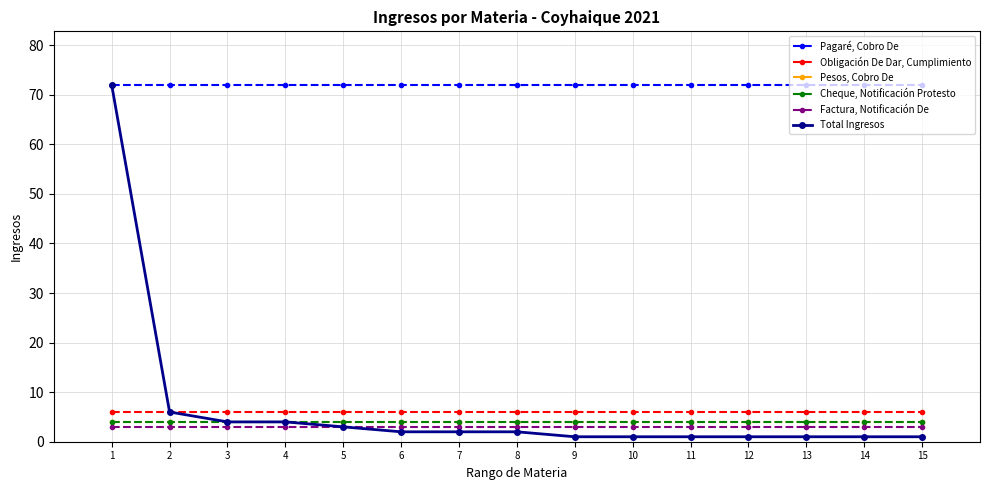

What is the spread (max minus min) of values at 8?

70